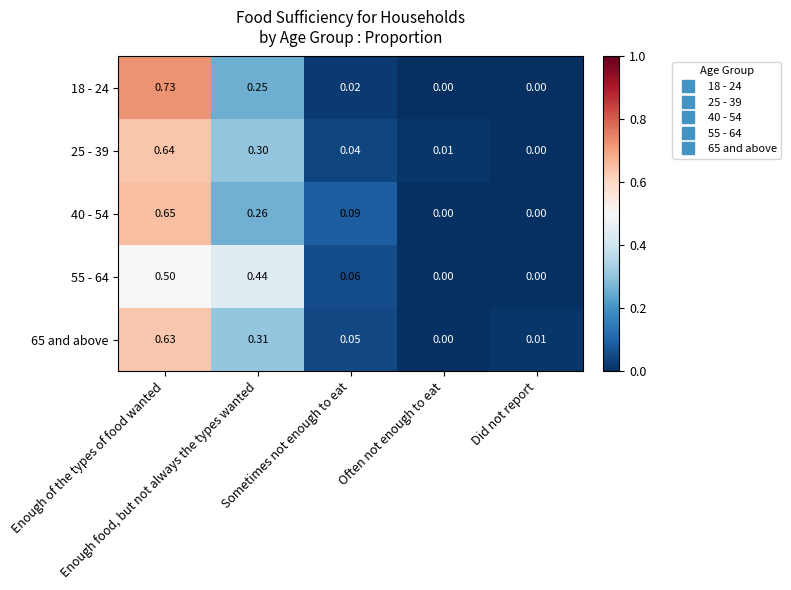

Reading left to right, what are all the values shown in this chart?

18 - 24: Enough of the types of food wanted=0.7	Enough food, but not always the types wanted=0.2	Sometimes not enough to eat=0.0	Often not enough to eat=0.0	Did not report=0.0
25 - 39: Enough of the types of food wanted=0.6	Enough food, but not always the types wanted=0.3	Sometimes not enough to eat=0.0	Often not enough to eat=0.0	Did not report=0.0
40 - 54: Enough of the types of food wanted=0.7	Enough food, but not always the types wanted=0.3	Sometimes not enough to eat=0.1	Often not enough to eat=0.0	Did not report=0.0
55 - 64: Enough of the types of food wanted=0.5	Enough food, but not always the types wanted=0.4	Sometimes not enough to eat=0.1	Often not enough to eat=0.0	Did not report=0.0
65 and above: Enough of the types of food wanted=0.6	Enough food, but not always the types wanted=0.3	Sometimes not enough to eat=0.1	Often not enough to eat=0.0	Did not report=0.0